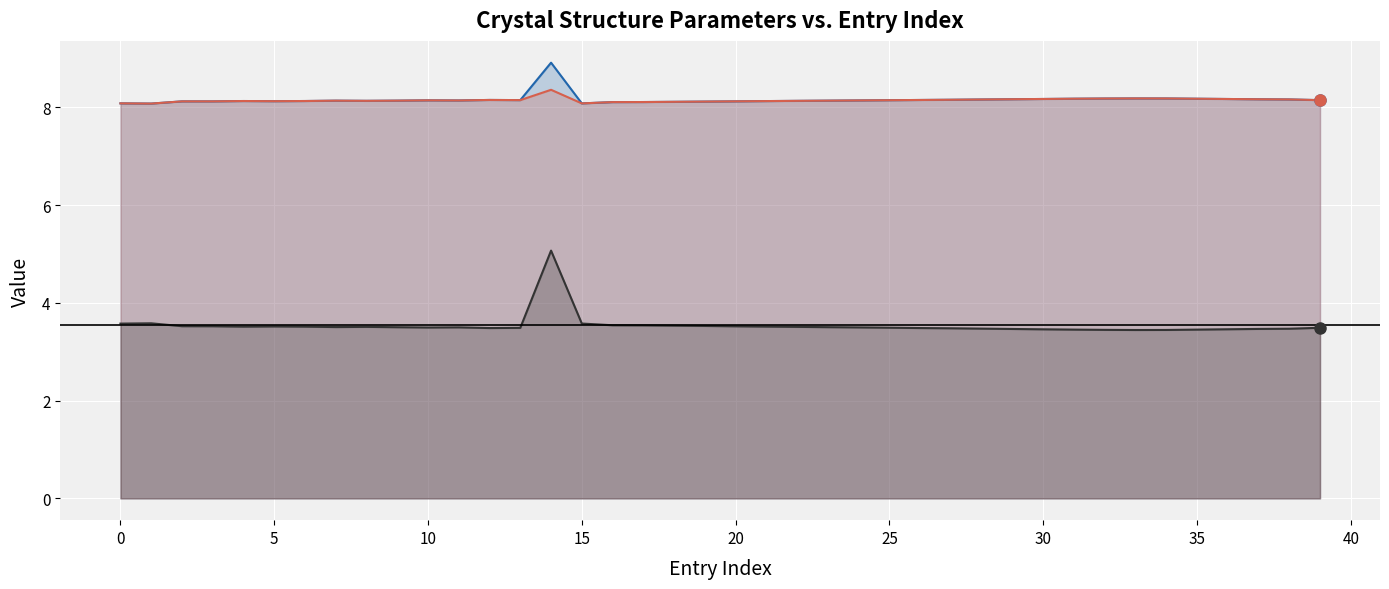

What is the difference between the _cell_length_c values at 0 and 23?

0.1